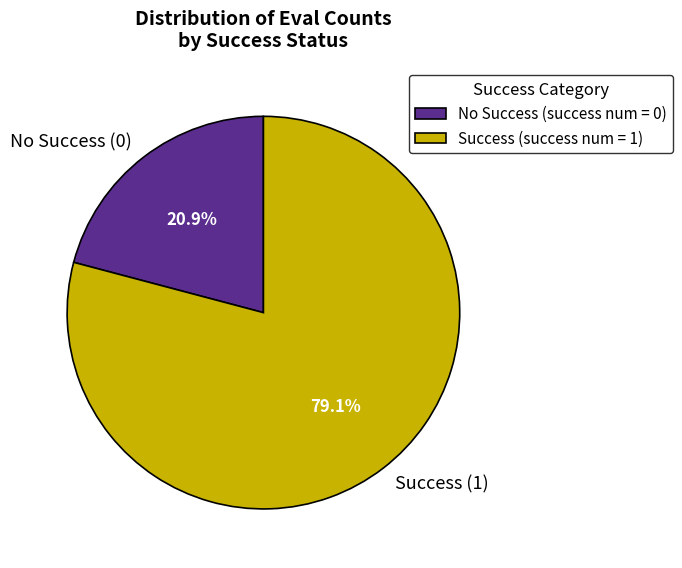

To the nearest percent, what is the average slice percentage?

50%